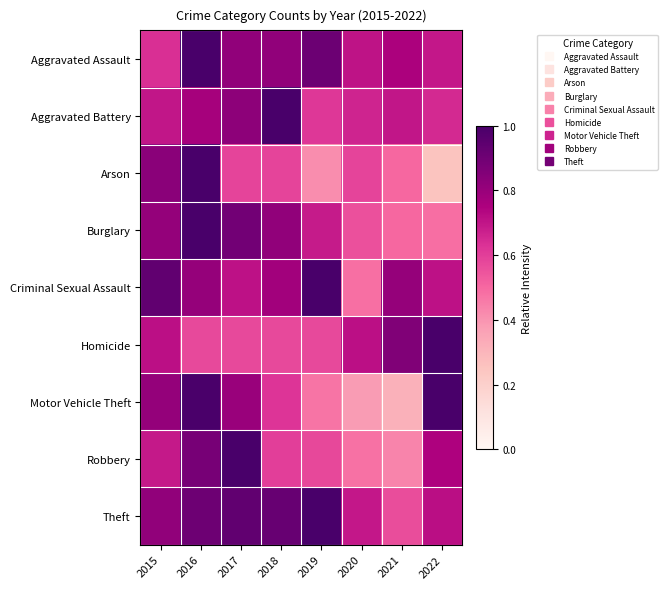

How many data points does each series have?

8